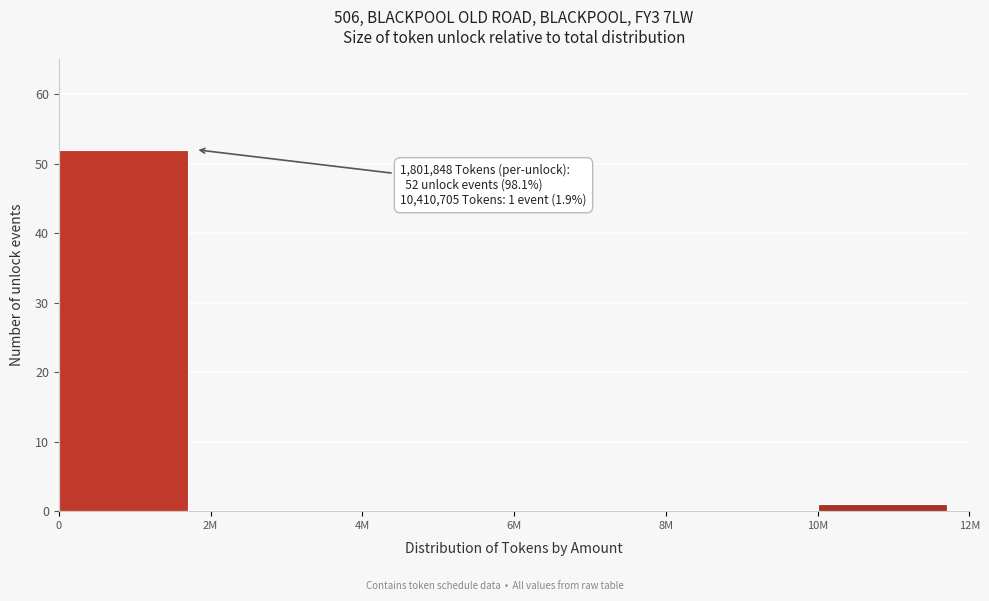

Reading left to right, extract all data points from this chart.

0=52	2M=0	4M=0	6M=0	8M=0	10M=1